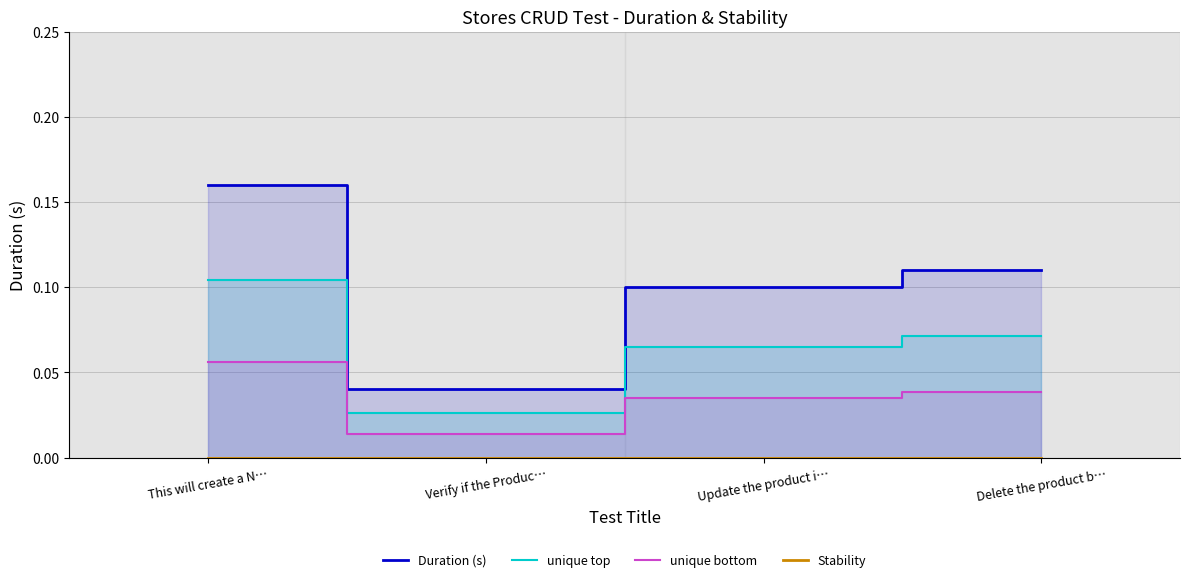

Which series has the largest range (max minus min)?

Duration (s)